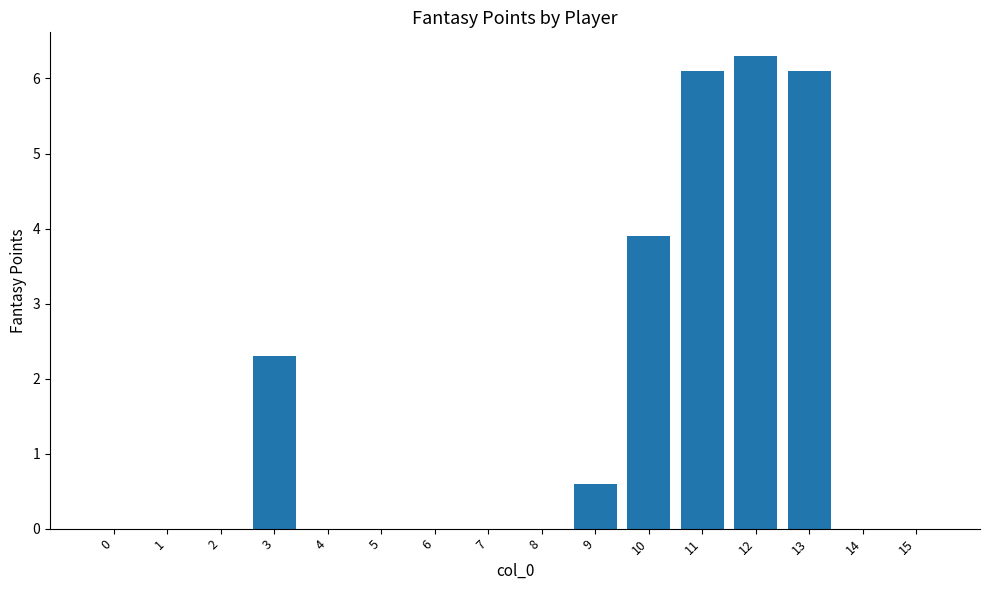

The value at 6 is -2.1. True or false?

False